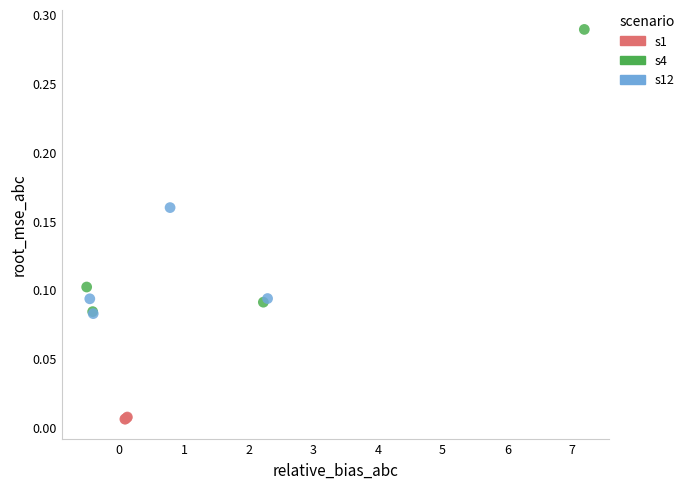

Which series contains the highest Y value?

s4